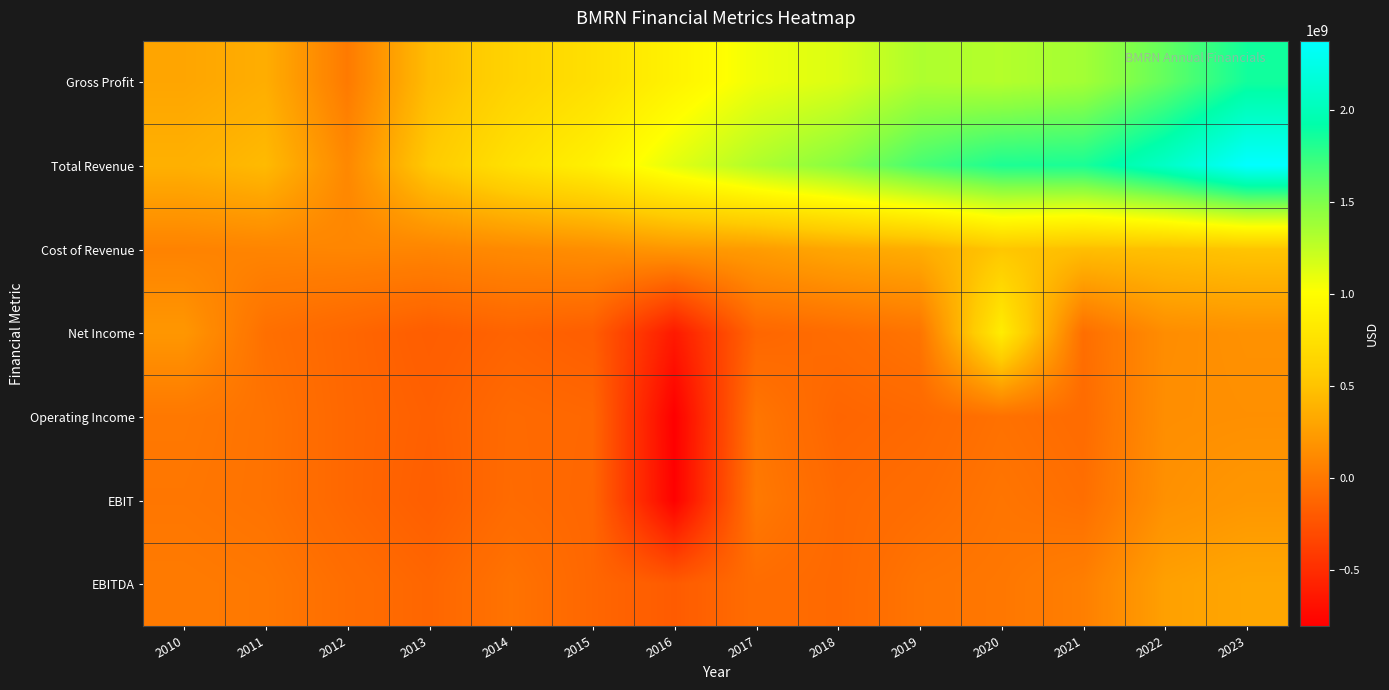

At 2021, list the series in order from largest to smallest.

Total Revenue, Gross Profit, Cost of Revenue, EBITDA, EBIT, Net Income, Operating Income